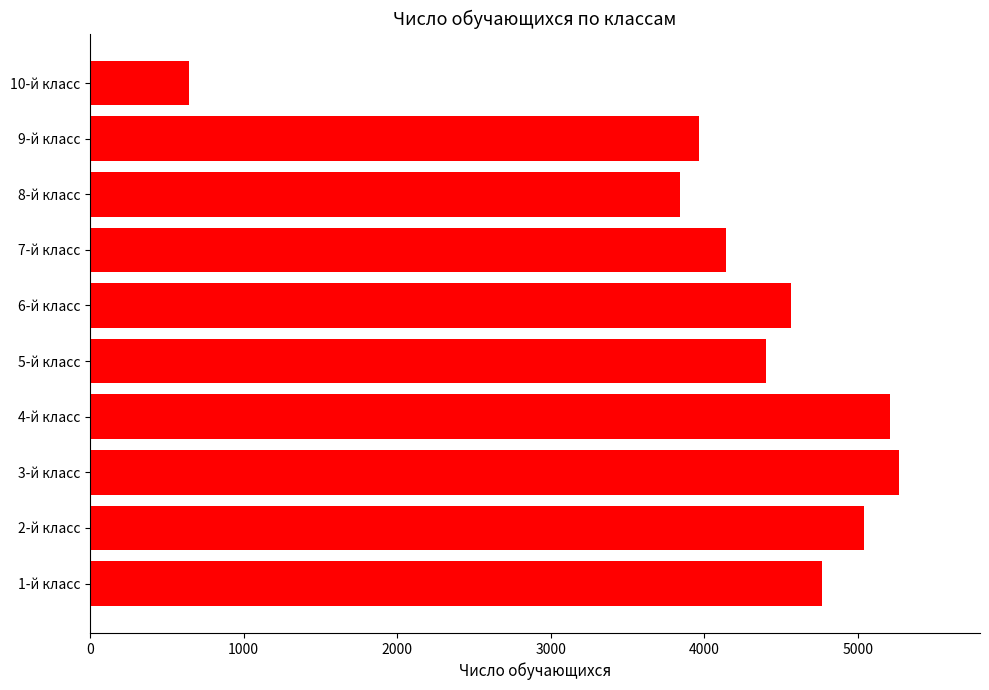

What is the change in value from 5-й класс to 9-й класс?

-439